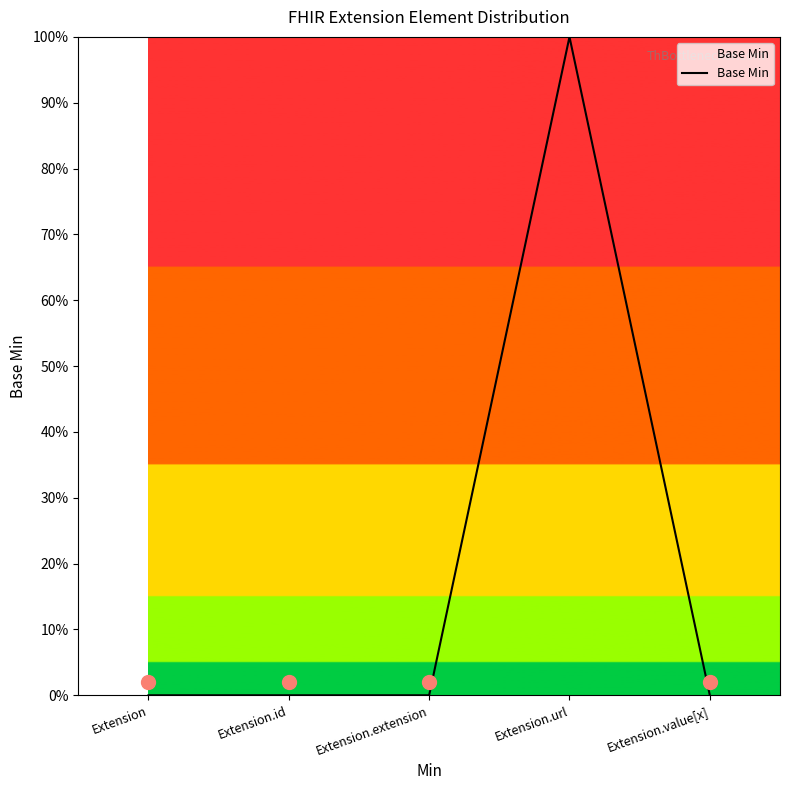

List the labels in order of value, smallest first.

Extension, Extension.id, Extension.extension, Extension.value[x], Extension.url